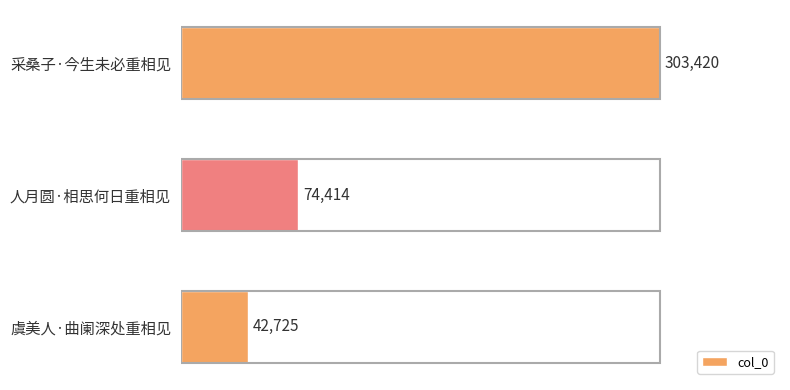

What is the average value?

140186